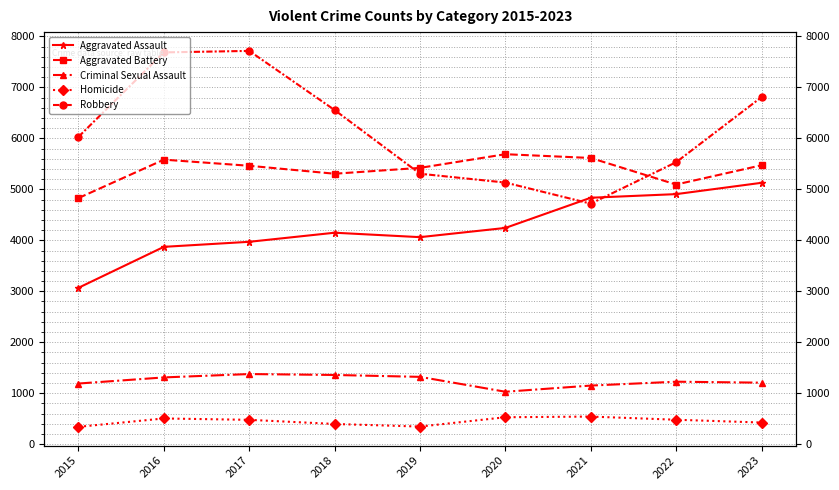

Where is Criminal Sexual Assault nearest to the value 1203?

2023